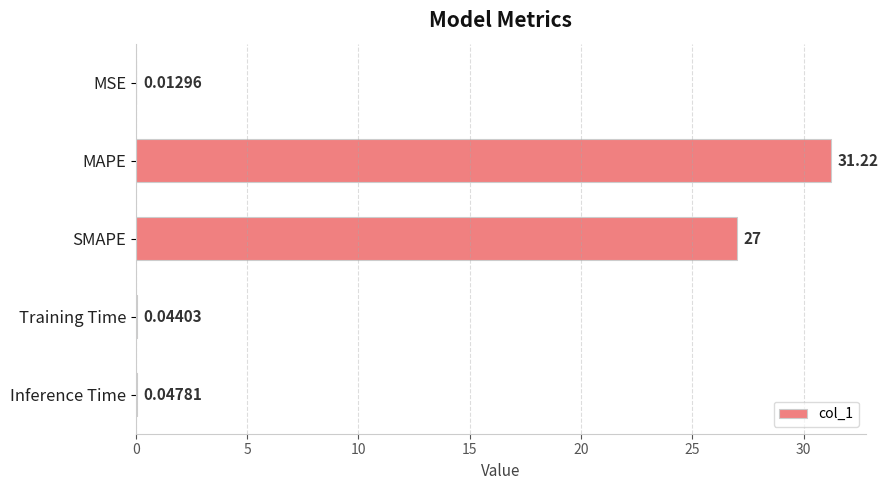

What is the sum of all values?

58.3